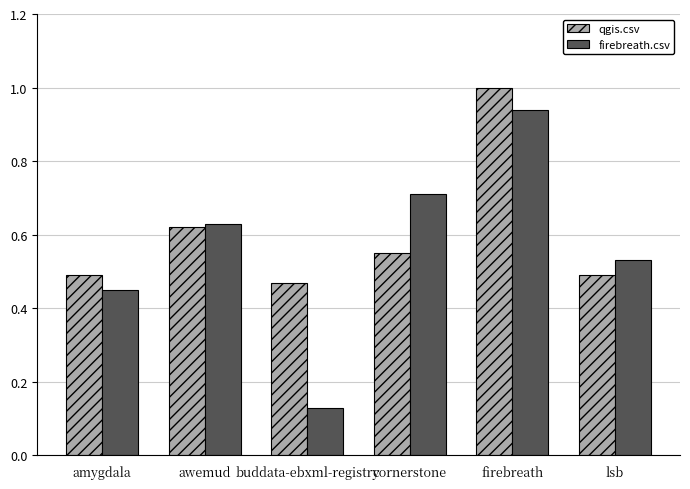

What position from the left is awemud?

2